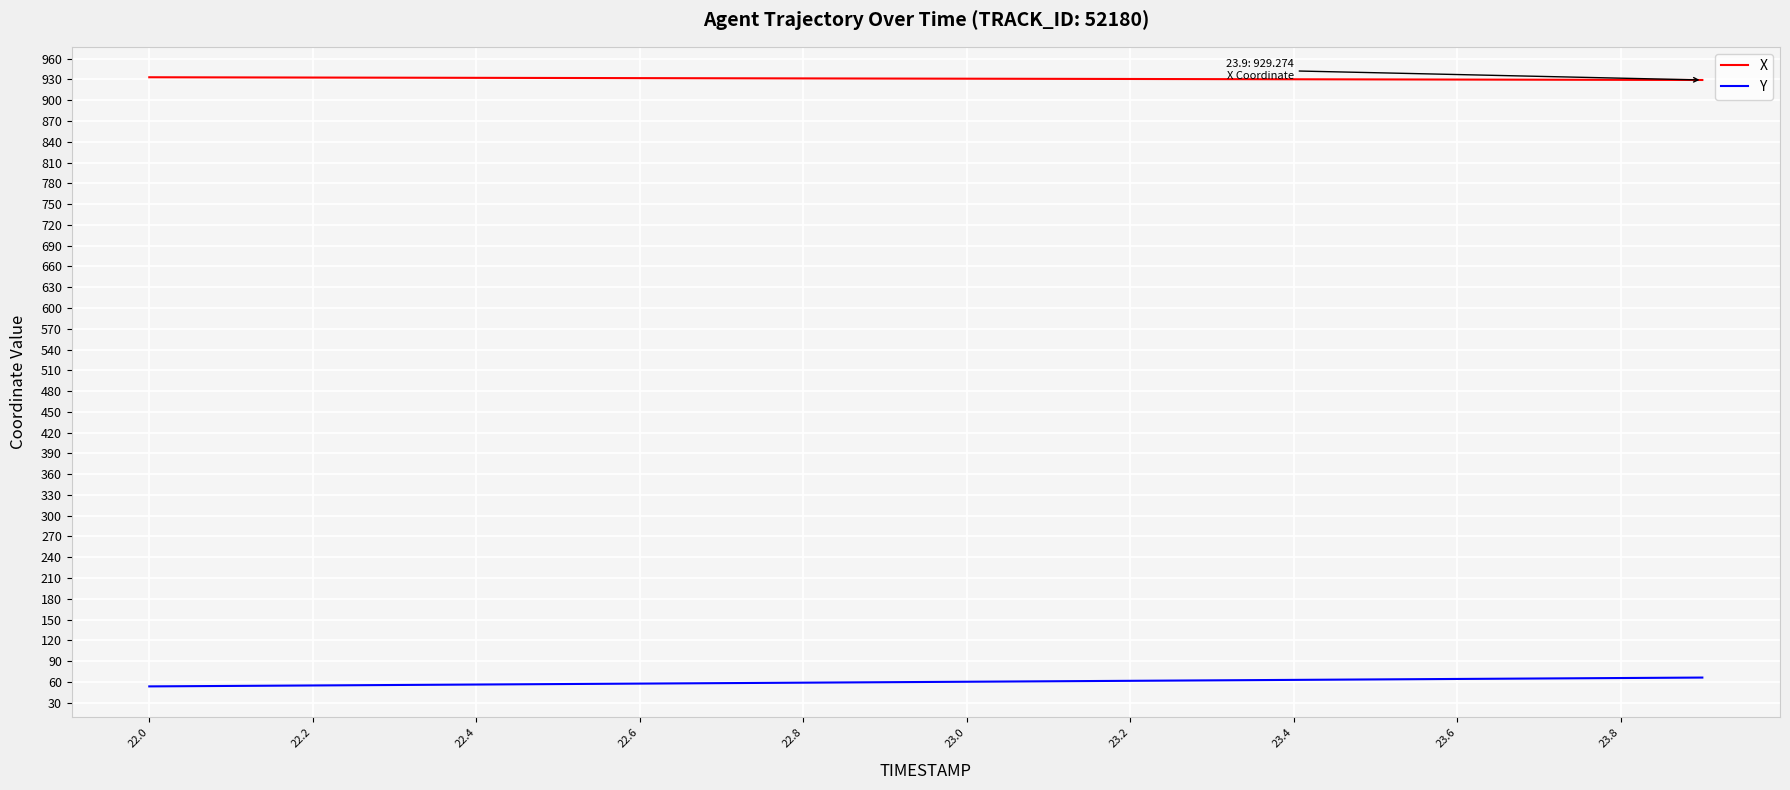

True or false: Y and X intersect in this chart.

False